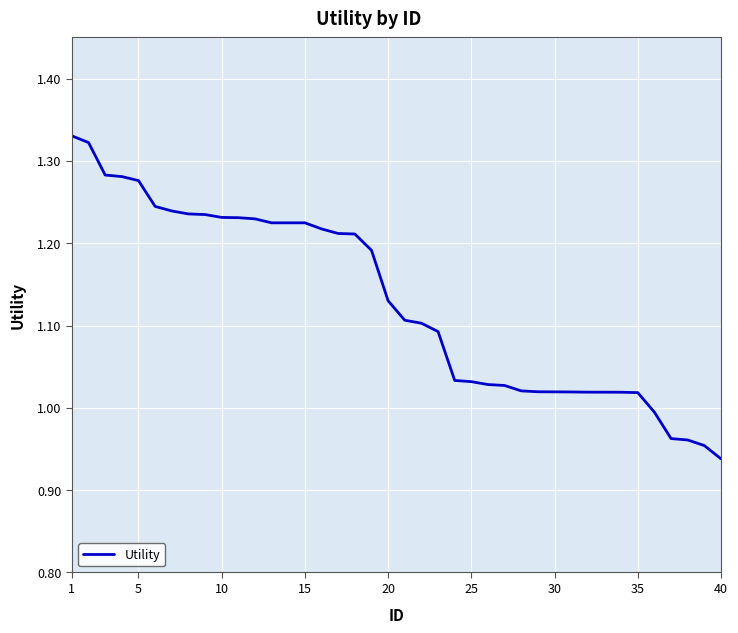

How many lines are shown in the chart?

1